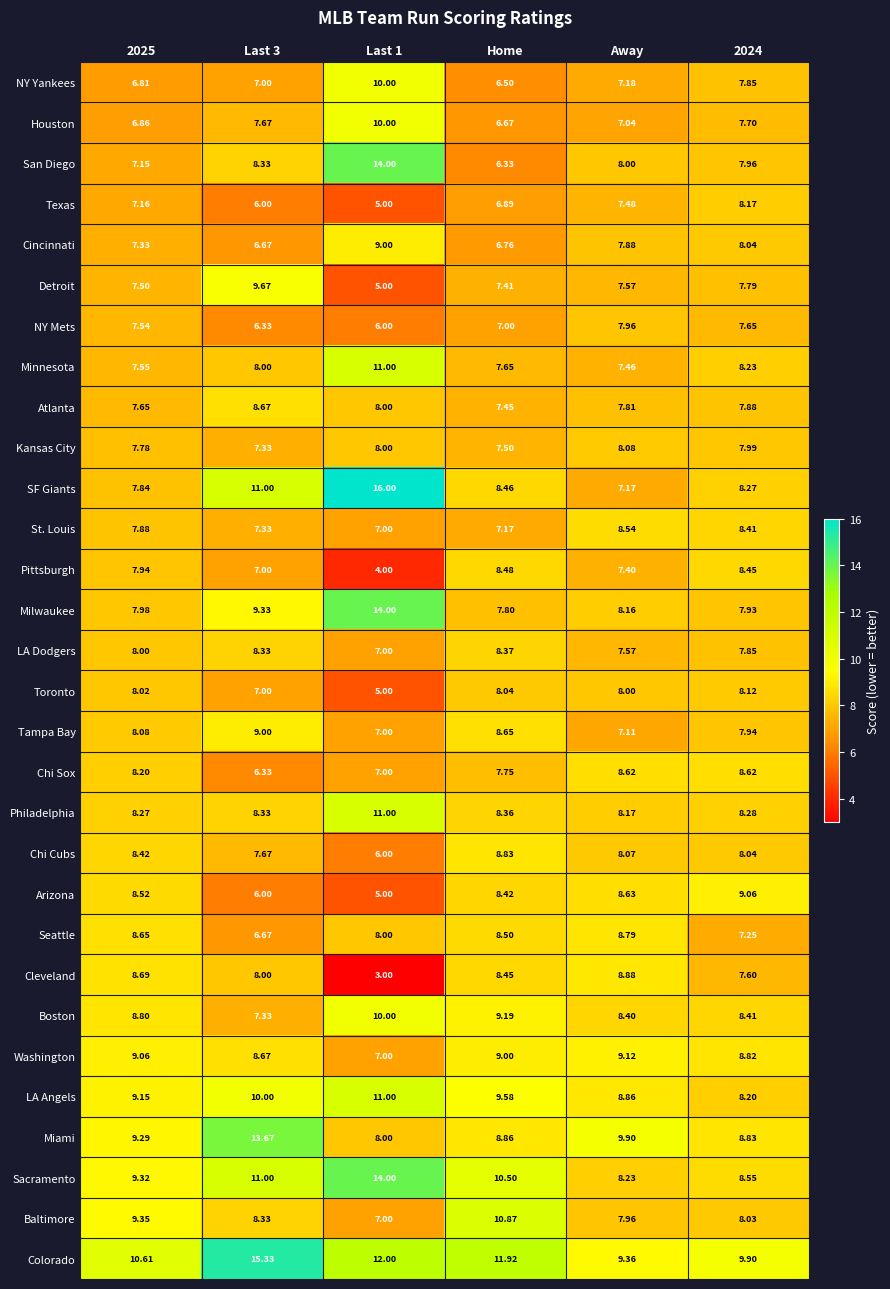

Where is Detroit nearest to the value 7?

Home